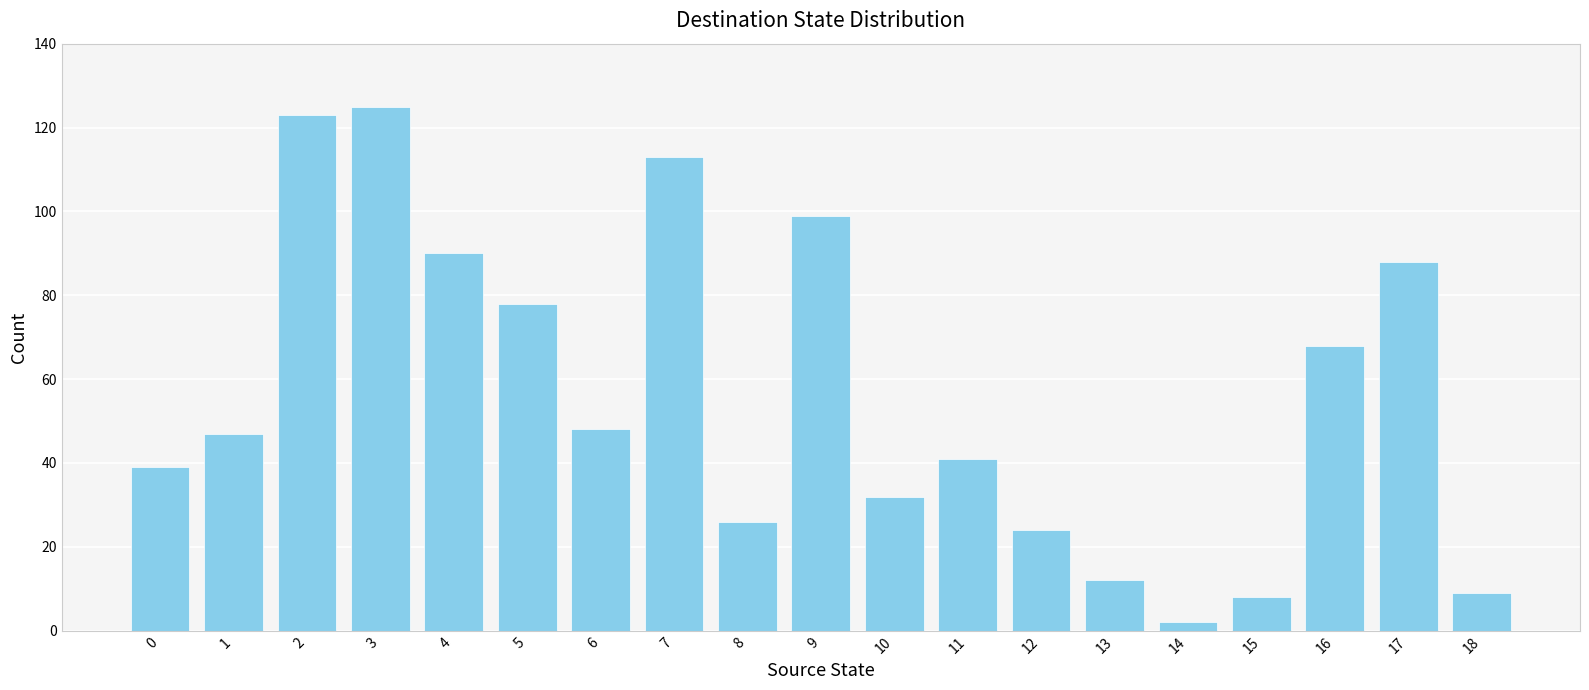

What is the sum of the values at 0 and 7?

152